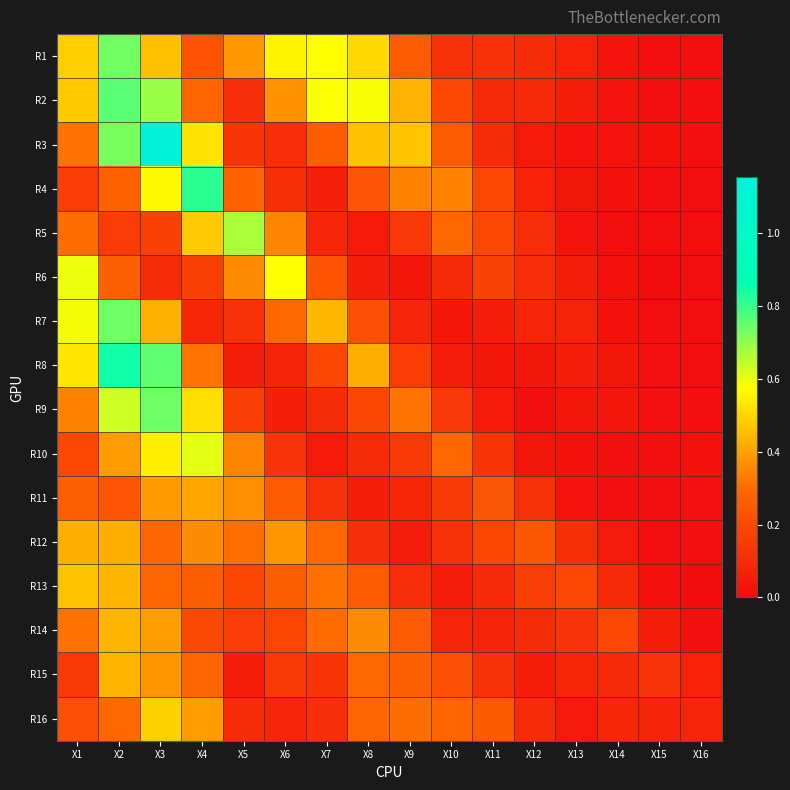

How many distinct data groups are displayed?

16